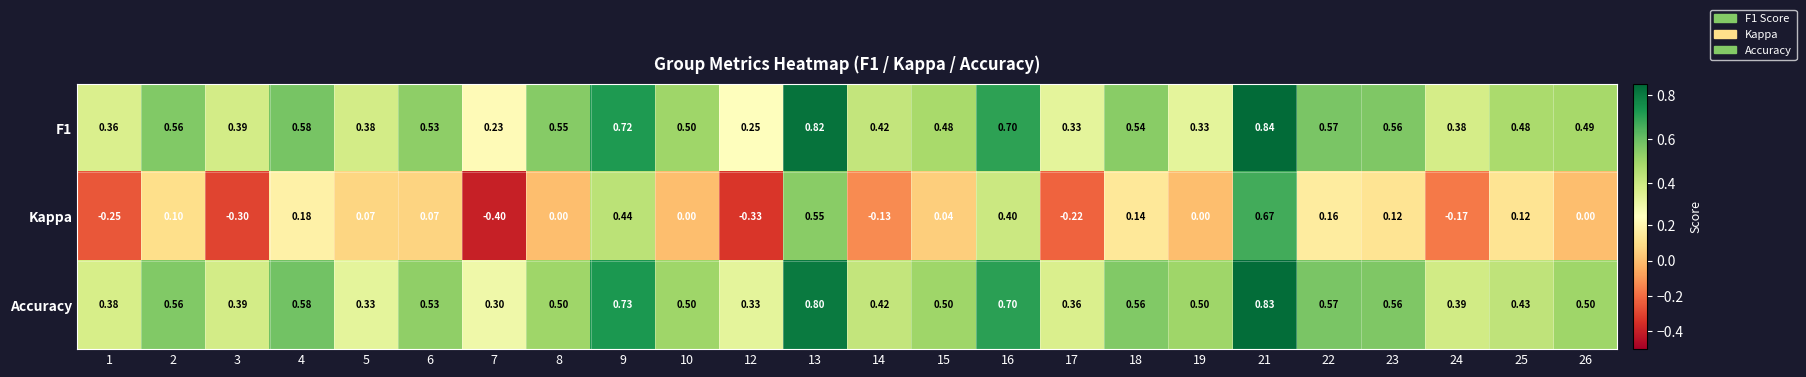

Which series has the largest total across all categories?

Accuracy